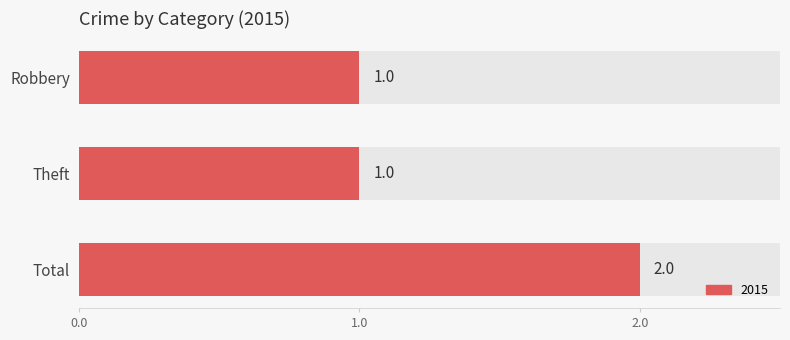

Read the value at Robbery.

1